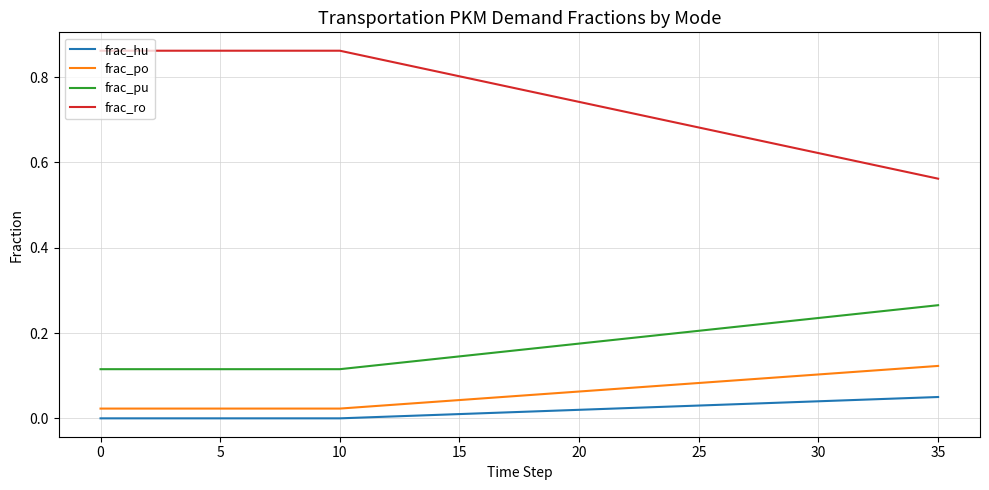

True or false: frac_po and frac_hu cross at least once.

False